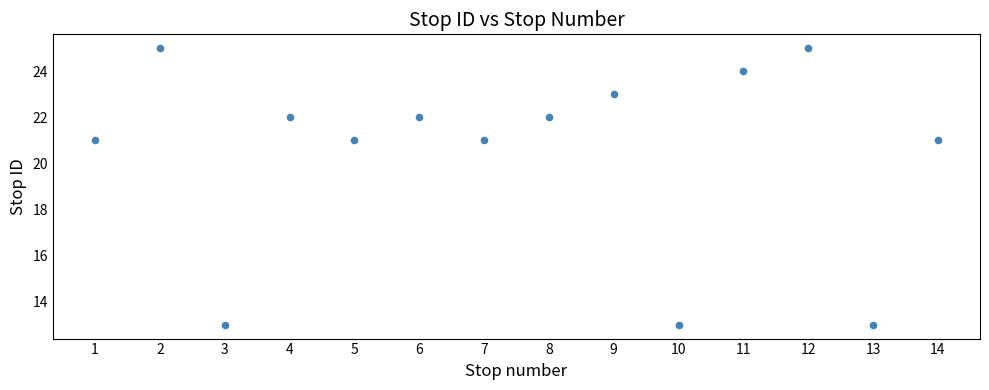

What is the range of X values (max minus min)?

13